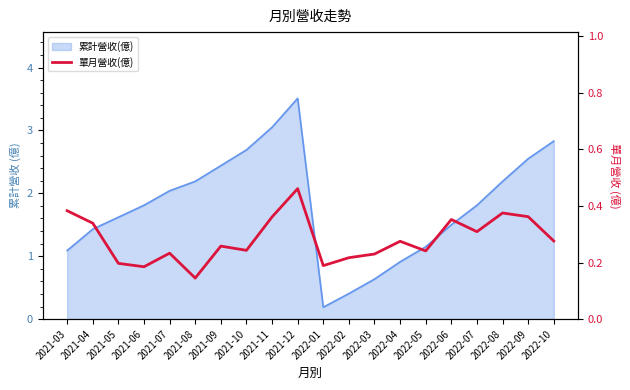

The value at 2022-04 is 0.3. True or false?

True